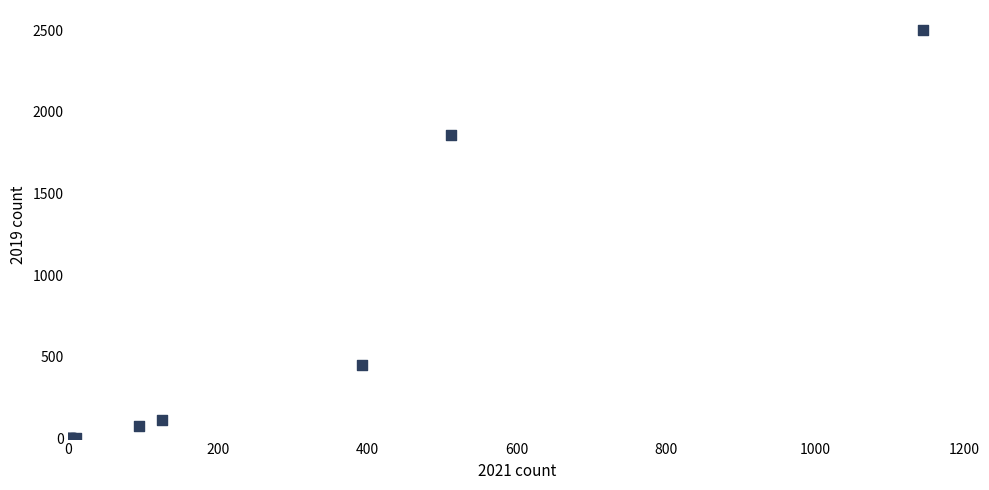

What Y value in the scatter plot is closest to 1249?

1856